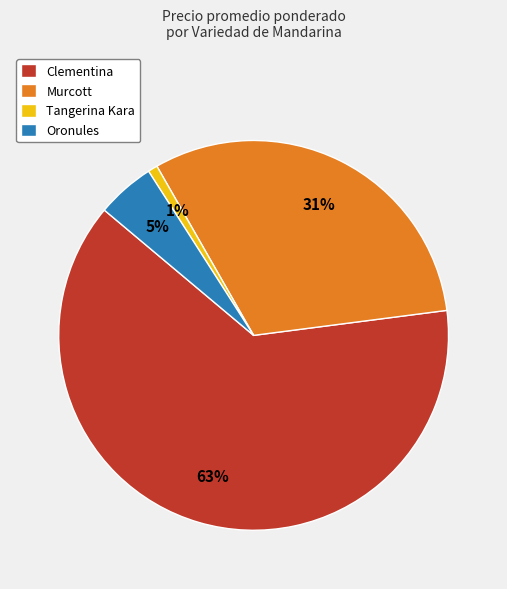

What is the smallest slice in the pie chart?

Tangerina Kara